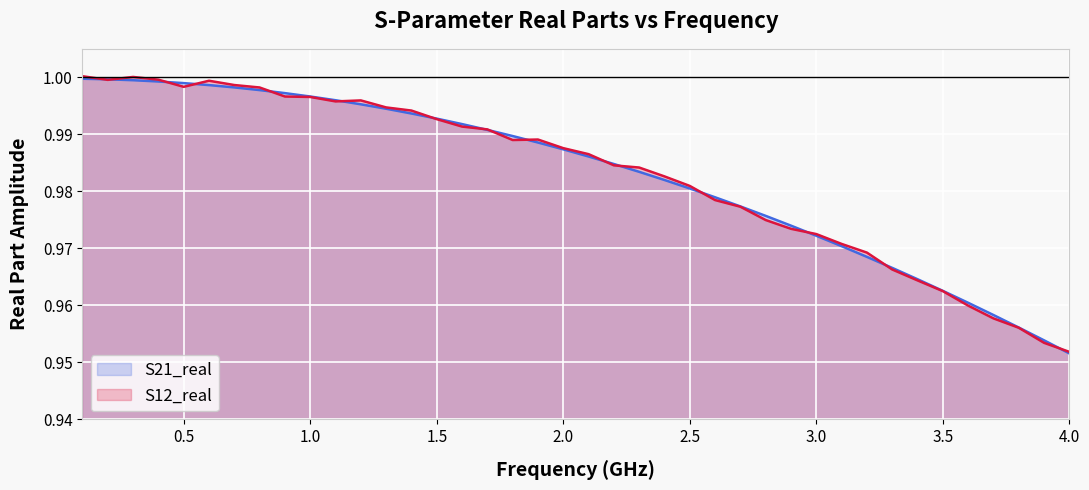

What is the greatest value displayed?

1.0